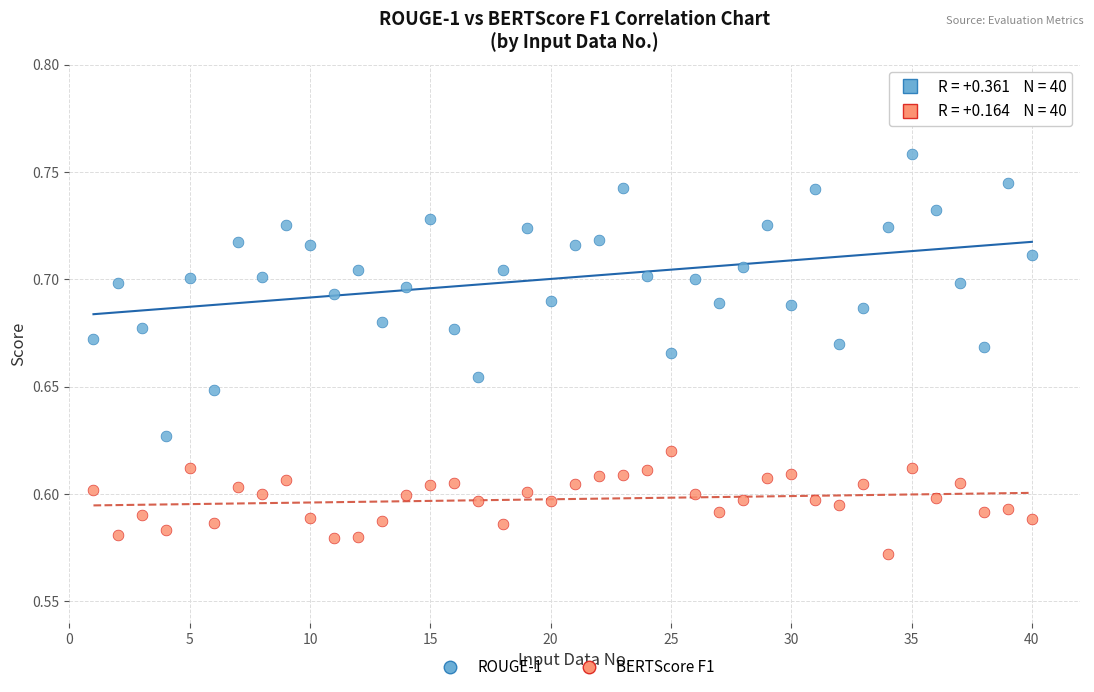

Which series reaches the maximum Y coordinate?

ROUGE-1